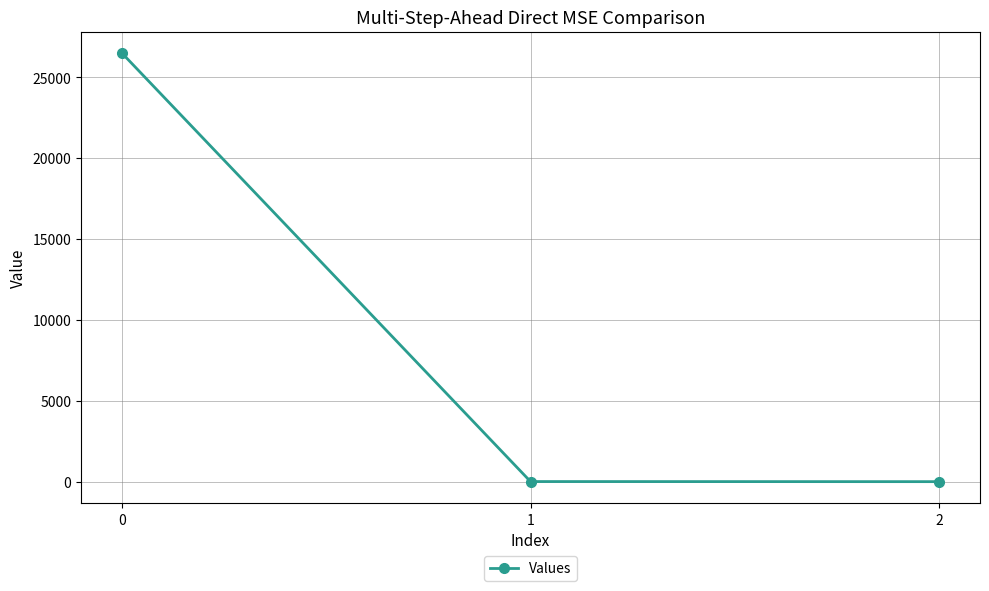

What is the maximum value shown in the chart?

26507.1